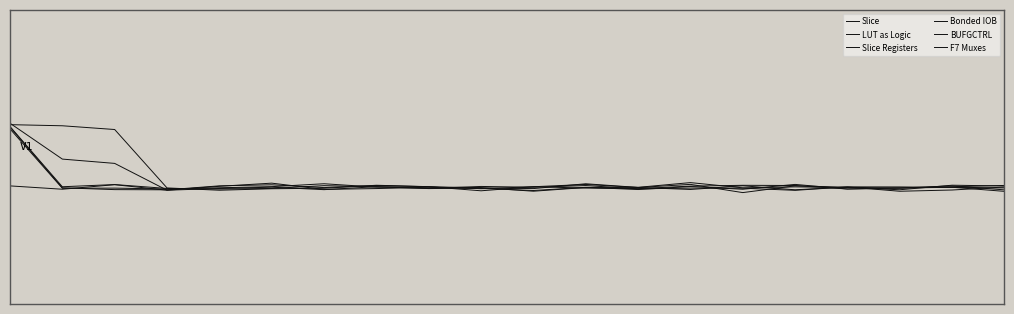

Is this an area chart (filled region under the line)?

No